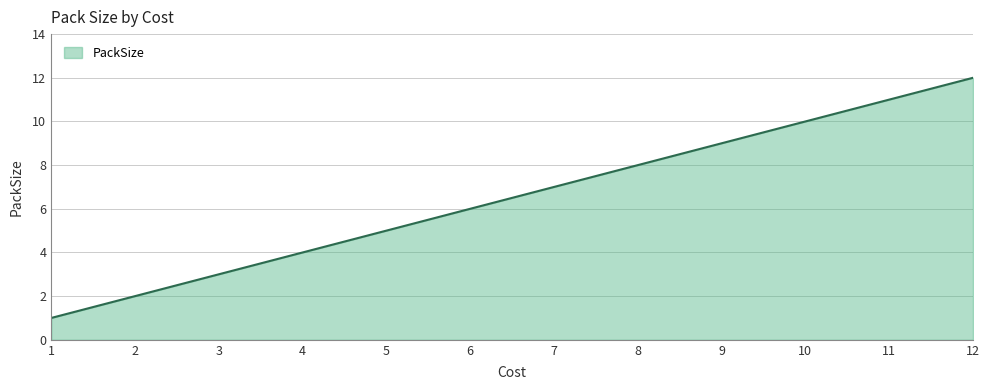

True or false: the data has more than 1 interior local peaks.

False